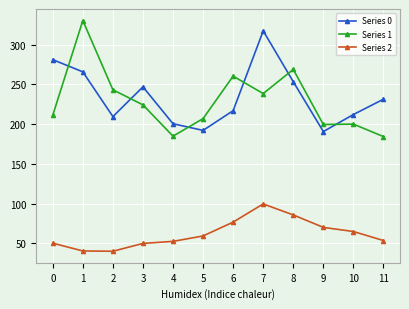

True or false: Series 0 and Series 2 cross at least once.

False